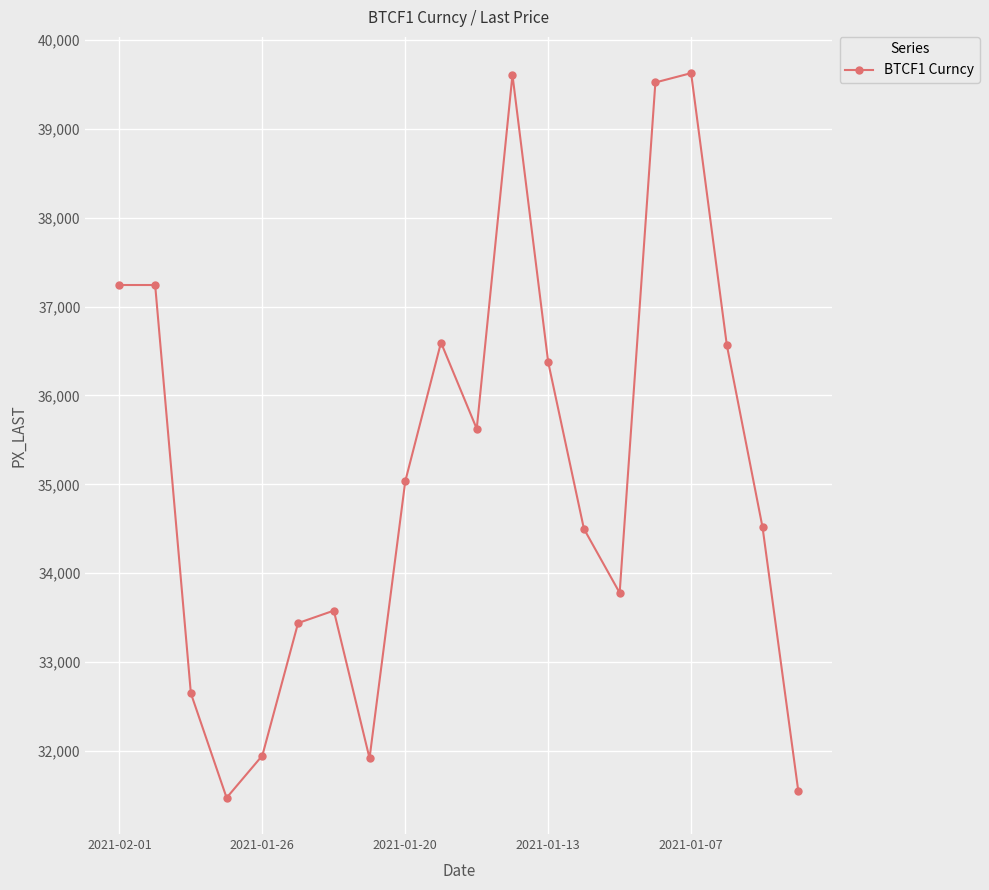

What is the difference between the maximum and minimum values?

8150